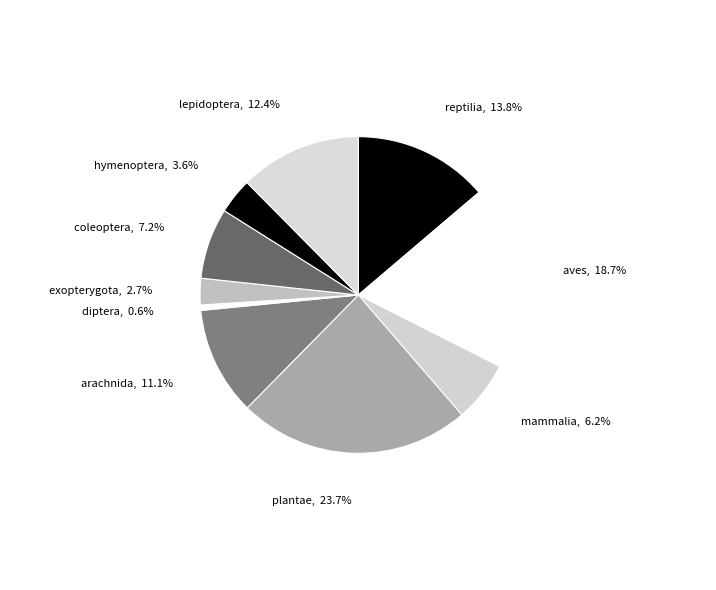

Does arachnida represent more than half of the total?

No